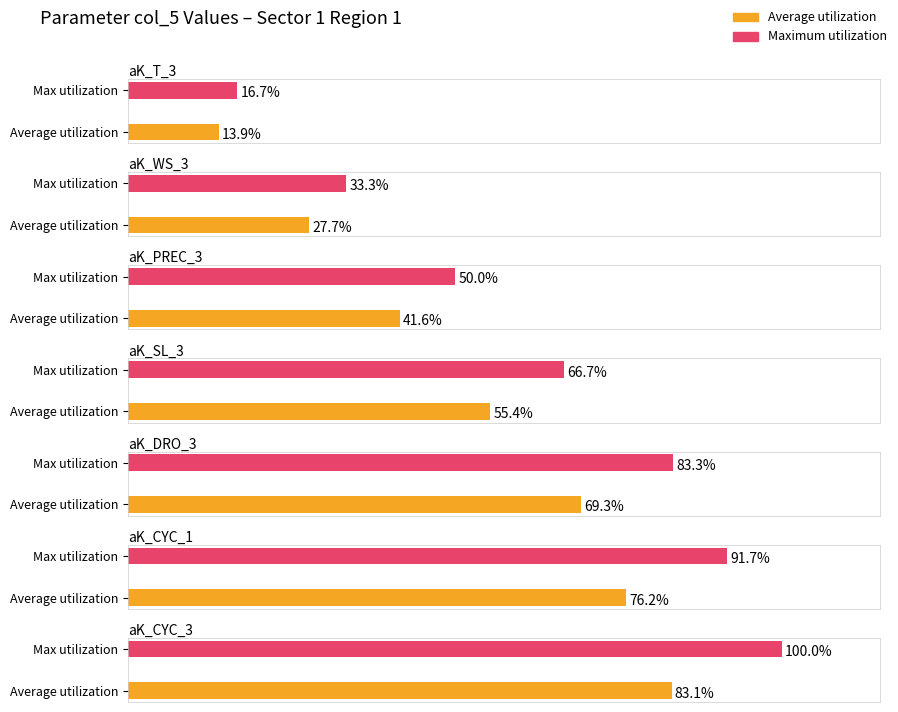

Which series has the widest spread of values?

Maximum utilization